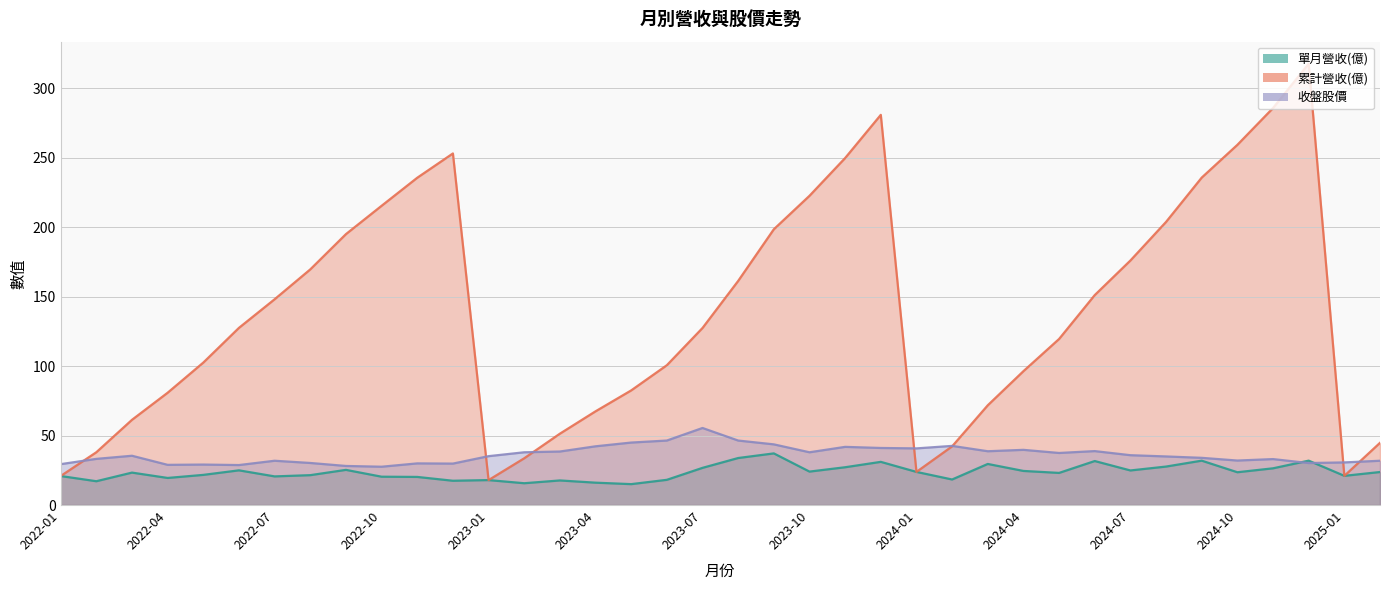

The 收盤股價 series shows 17.0 at 2022-04. True or false?

False